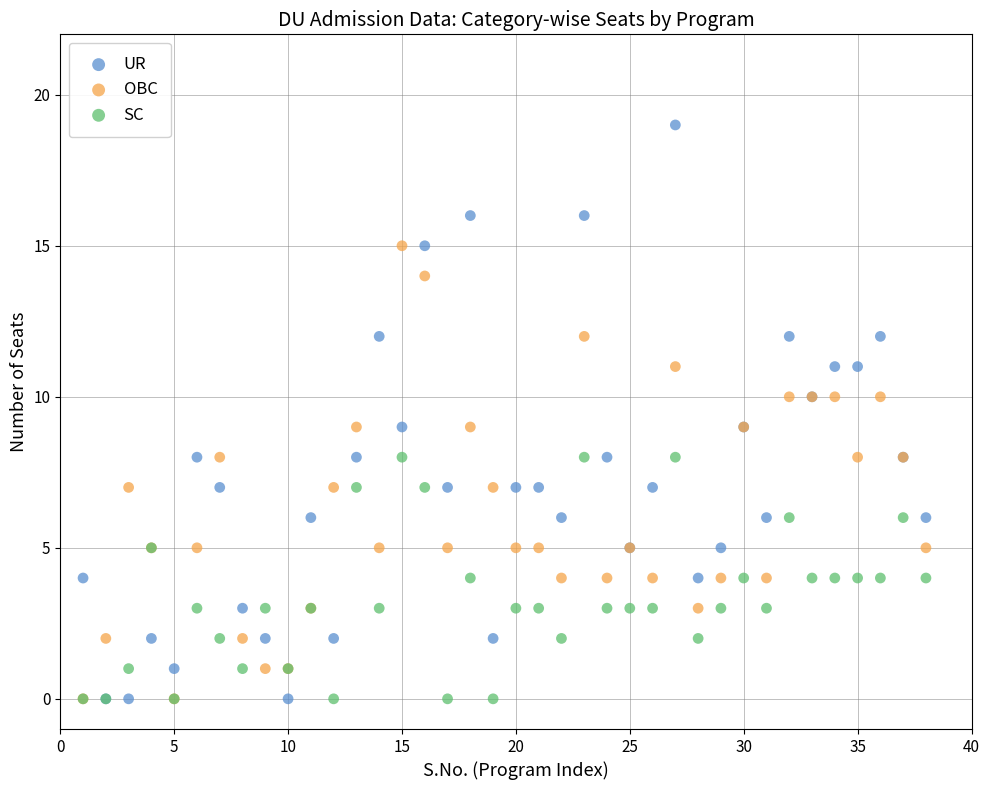

What are all the series names shown in the legend?

UR, OBC, SC